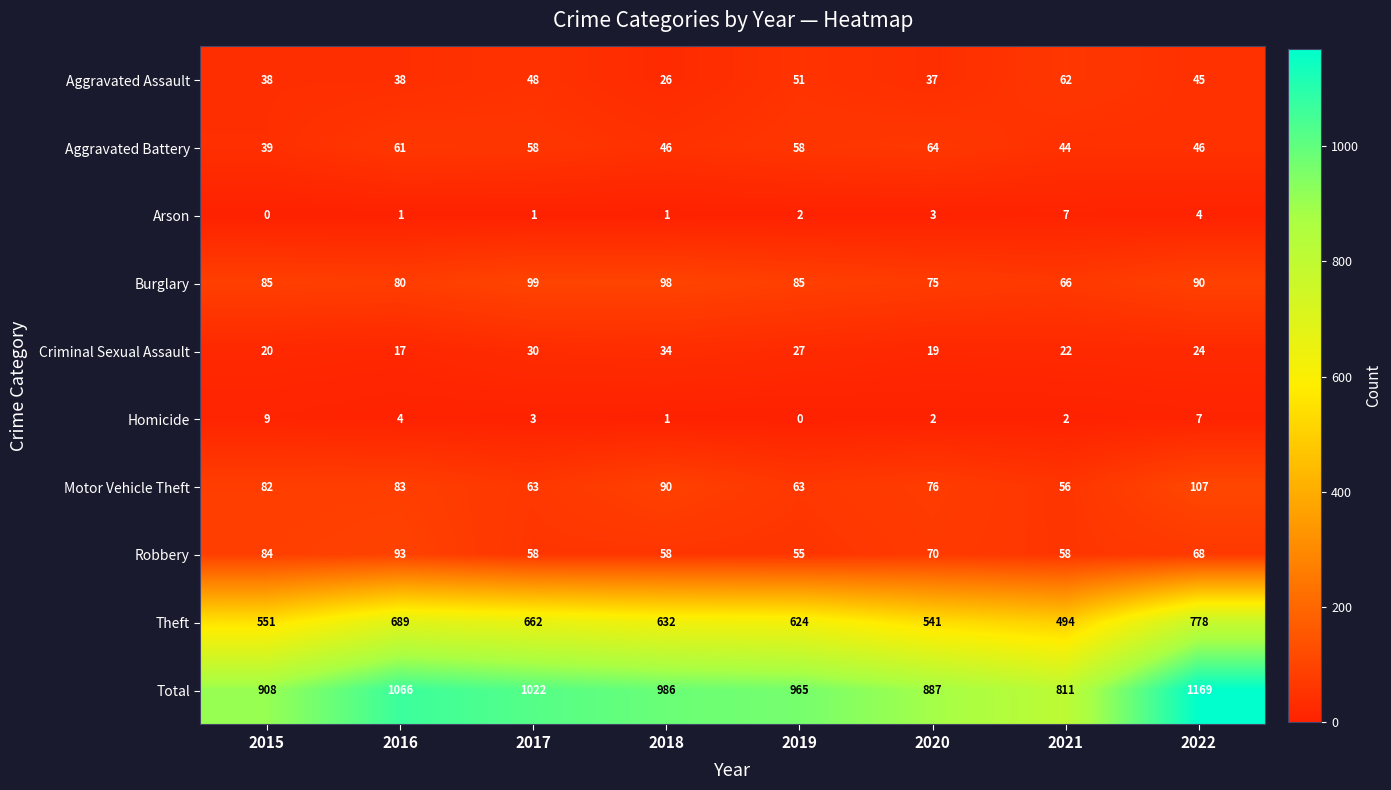

How many distinct data groups are displayed?

10